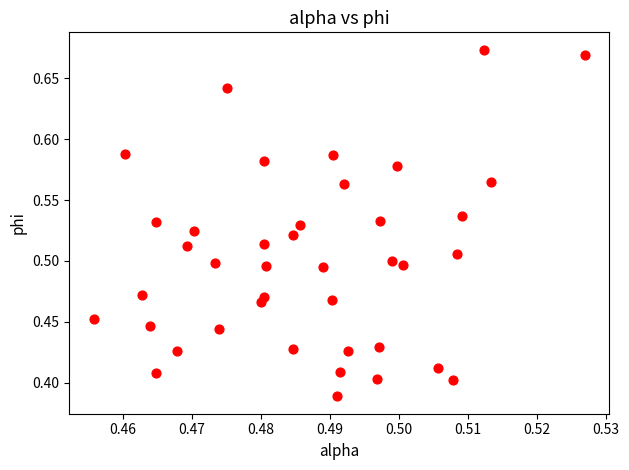

What is the range of Y values (max minus min)?

0.3